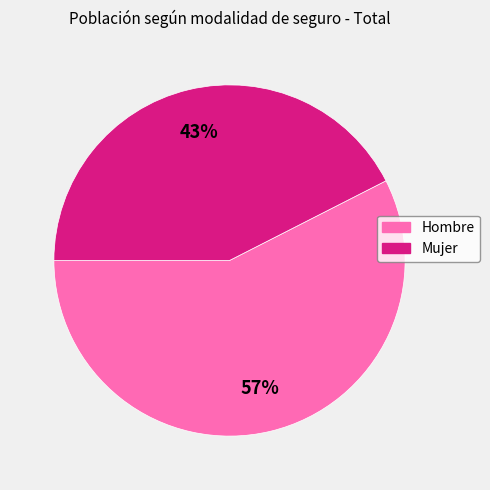

Combined, do Mujer and Hombre account for over 50%?

Yes